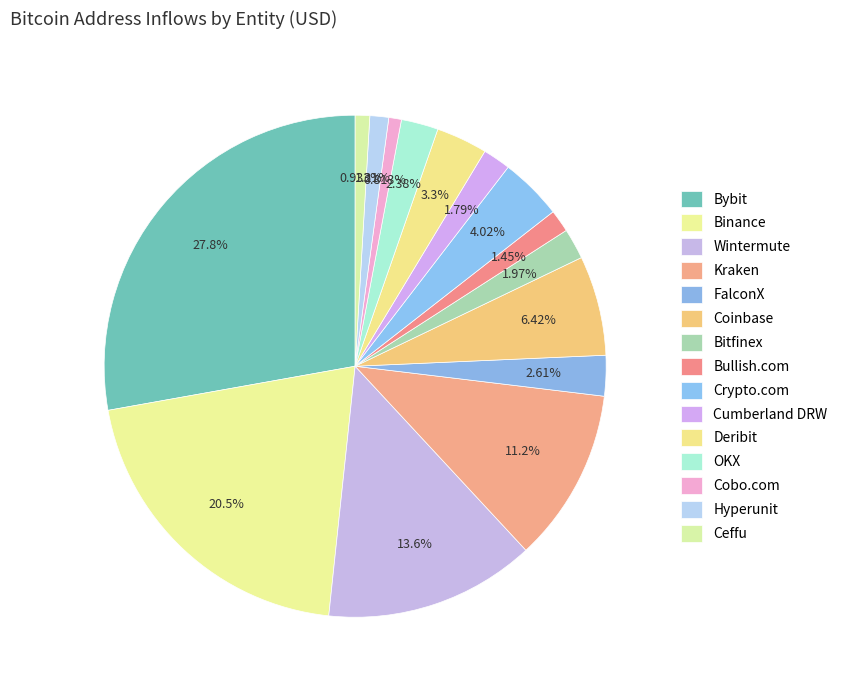

The Hyperunit slice represents 15% of the pie. True or false?

False